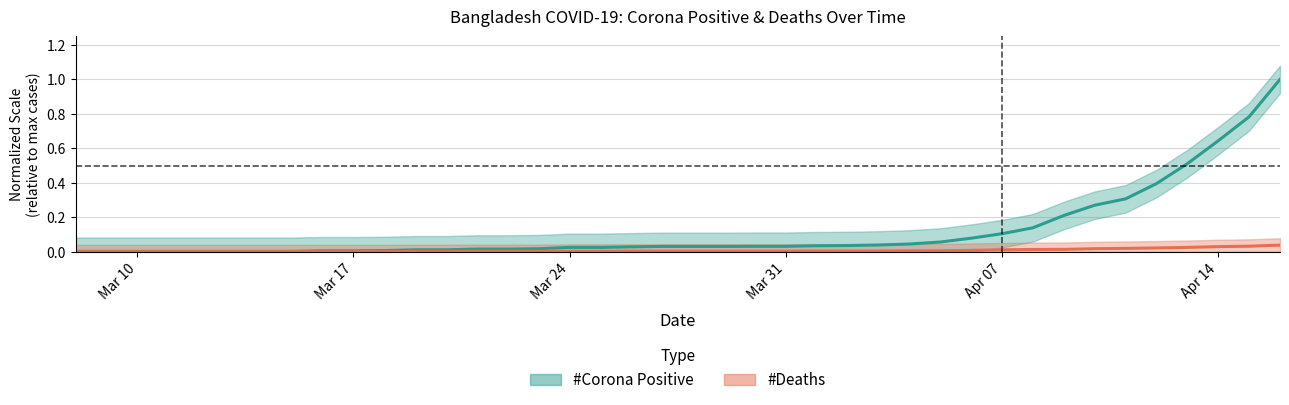

Which series has the widest spread of values?

#Corona Positive